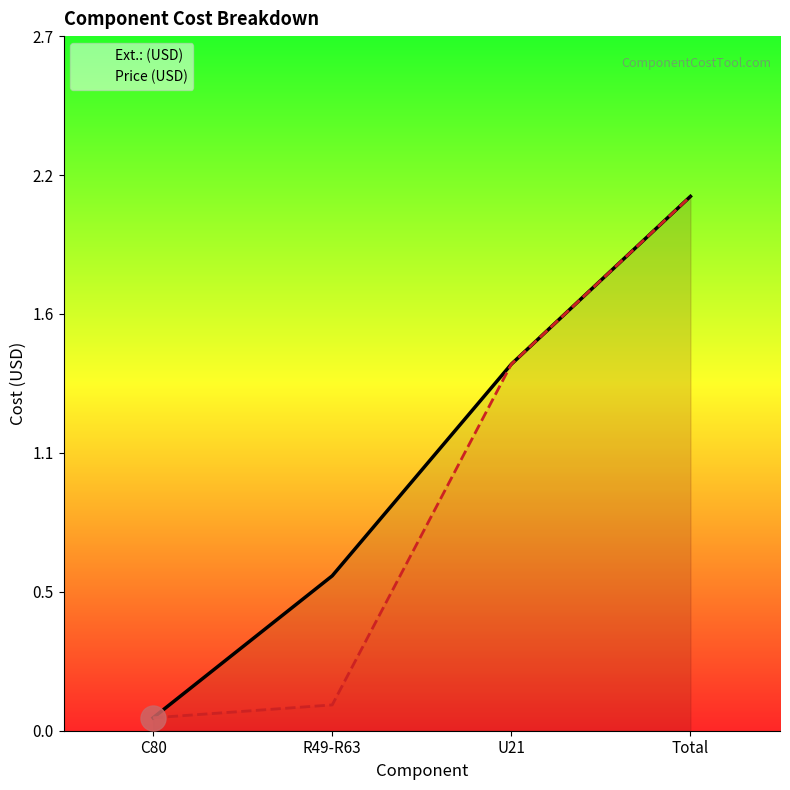

What is the sum of all Ext.: (USD) values?

4.1